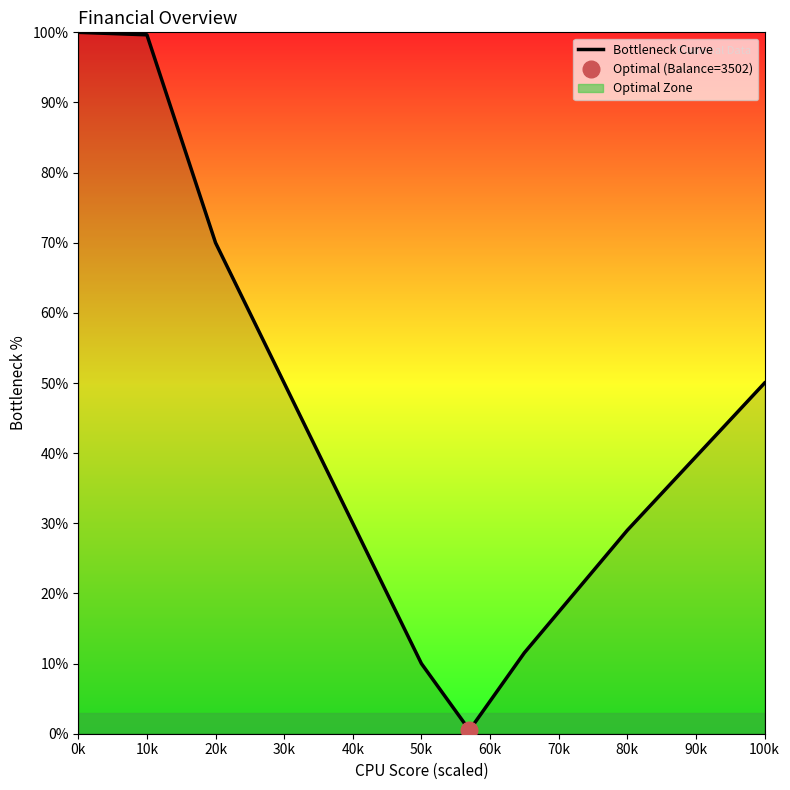

The value at 80k is 29.0. True or false?

True